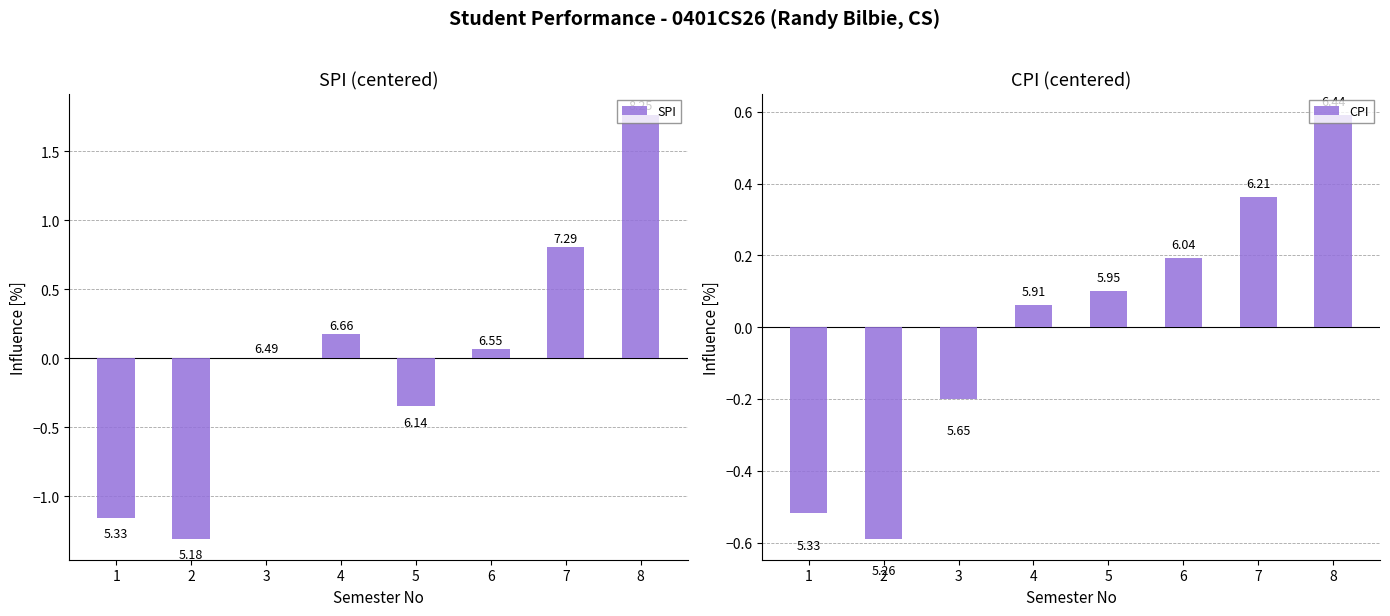

The value of SPI at 1 is -1.2. True or false?

True